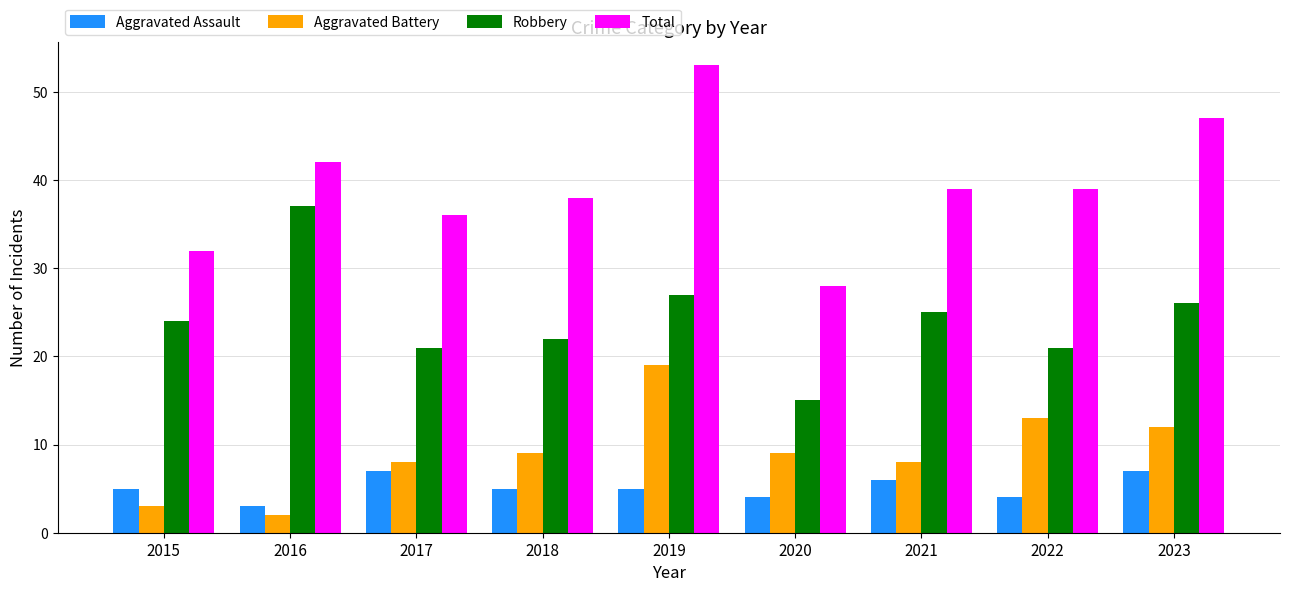

Which series changed the most between 2019 and 2023?

Aggravated Battery